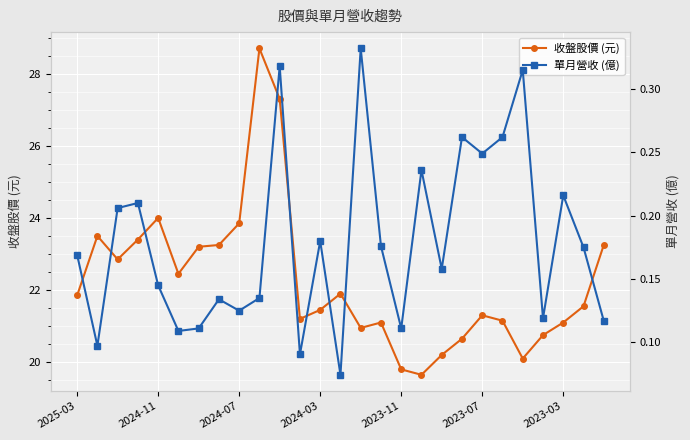

Reading left to right, extract all data points from this chart.

收盤股價 (元): 21.9	23.5	22.9	23.4	24.0	22.4	23.2	23.2	23.9	28.7	27.3	21.2	21.4	21.9	20.9	21.1	19.8	19.6	20.2	20.6	21.3	21.1	20.1	20.8	21.1	21.6	23.2
單月營收 (億): 0.2	0.1	0.2	0.2	0.1	0.1	0.1	0.1	0.1	0.1	0.3	0.1	0.2	0.1	0.3	0.2	0.1	0.2	0.2	0.3	0.2	0.3	0.3	0.1	0.2	0.2	0.1